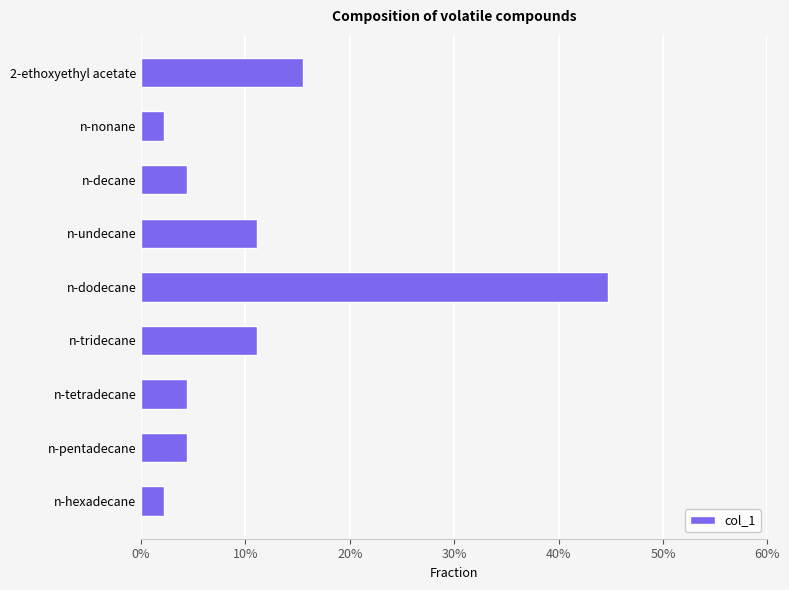

What is the difference between the maximum and minimum values?

0.4